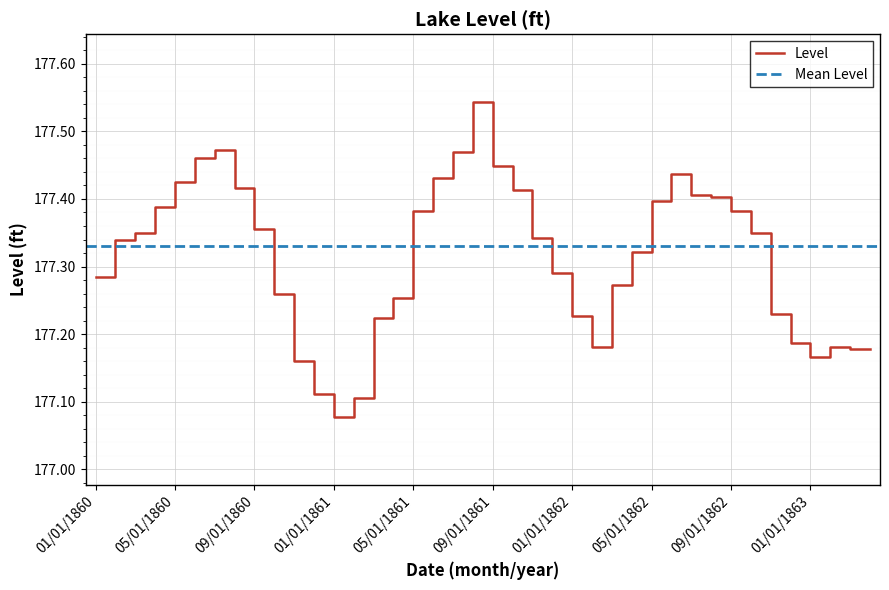

How many points are lower than both their immediate neighbors (excluding endpoints)?

3